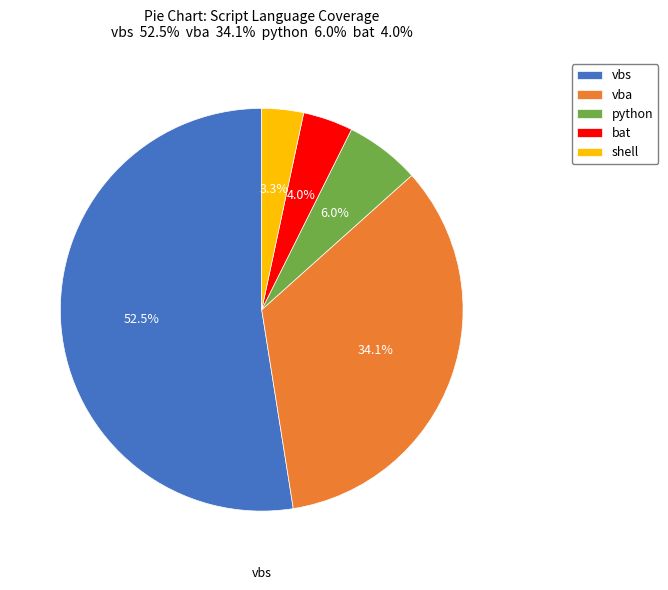

What is the ratio of the value at python to the value at shell?

1.8